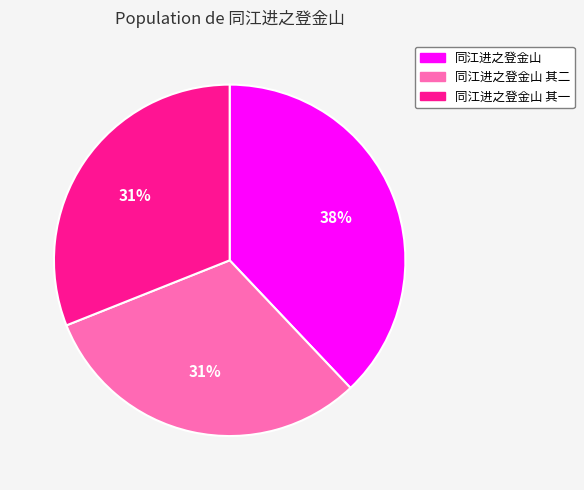

To the nearest percent, what is the average slice percentage?

33%